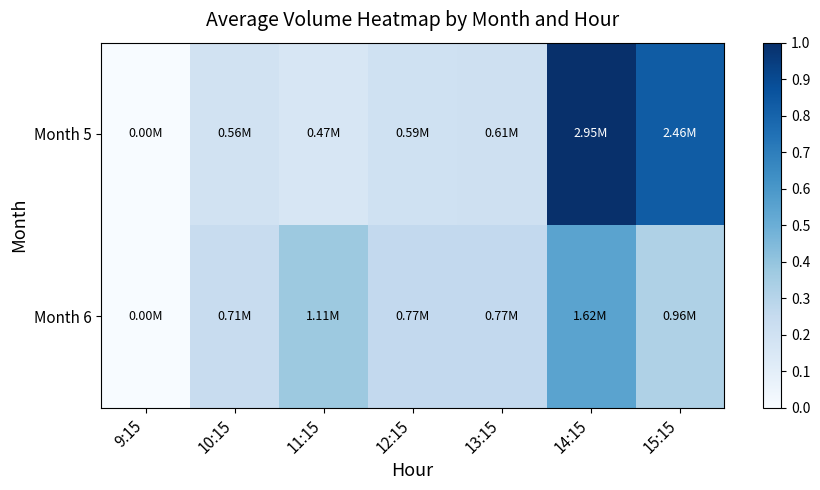

Reading left to right, what are all the values shown in this chart?

Month 5: 9:15=0.0	10:15=0.2	11:15=0.2	12:15=0.2	13:15=0.2	14:15=1.0	15:15=0.8
Month 6: 9:15=0.0	10:15=0.2	11:15=0.4	12:15=0.3	13:15=0.3	14:15=0.5	15:15=0.3